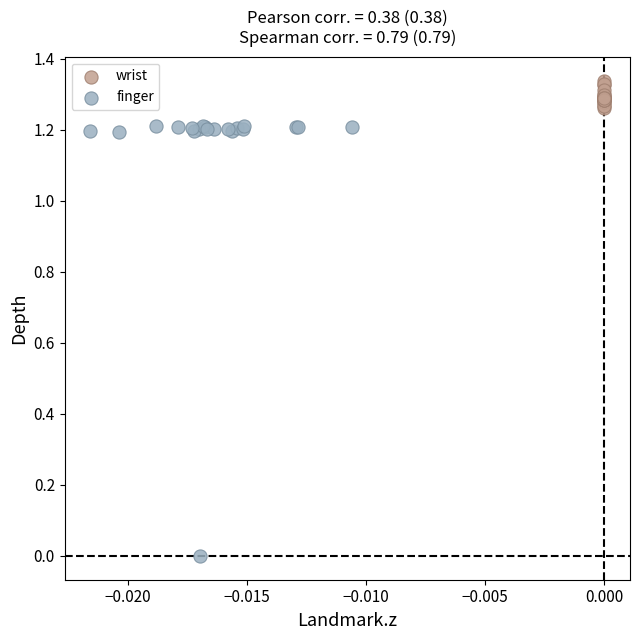

Which series contains the lowest Y value?

finger